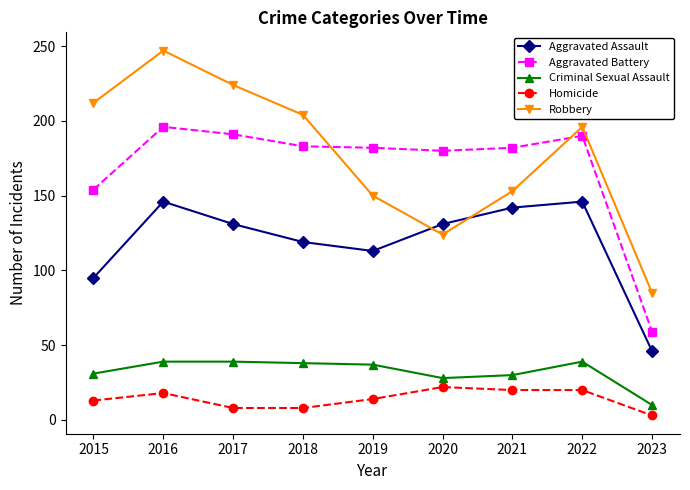

Between 2018 and 2021, which series saw the biggest shift?

Robbery